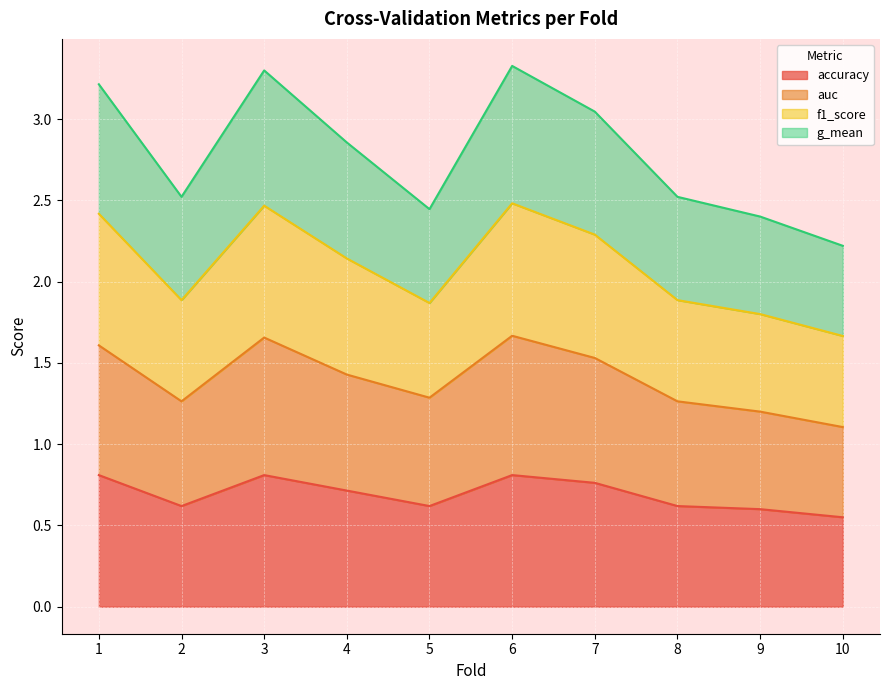

At which category does f1_score reach its first local peak?

3